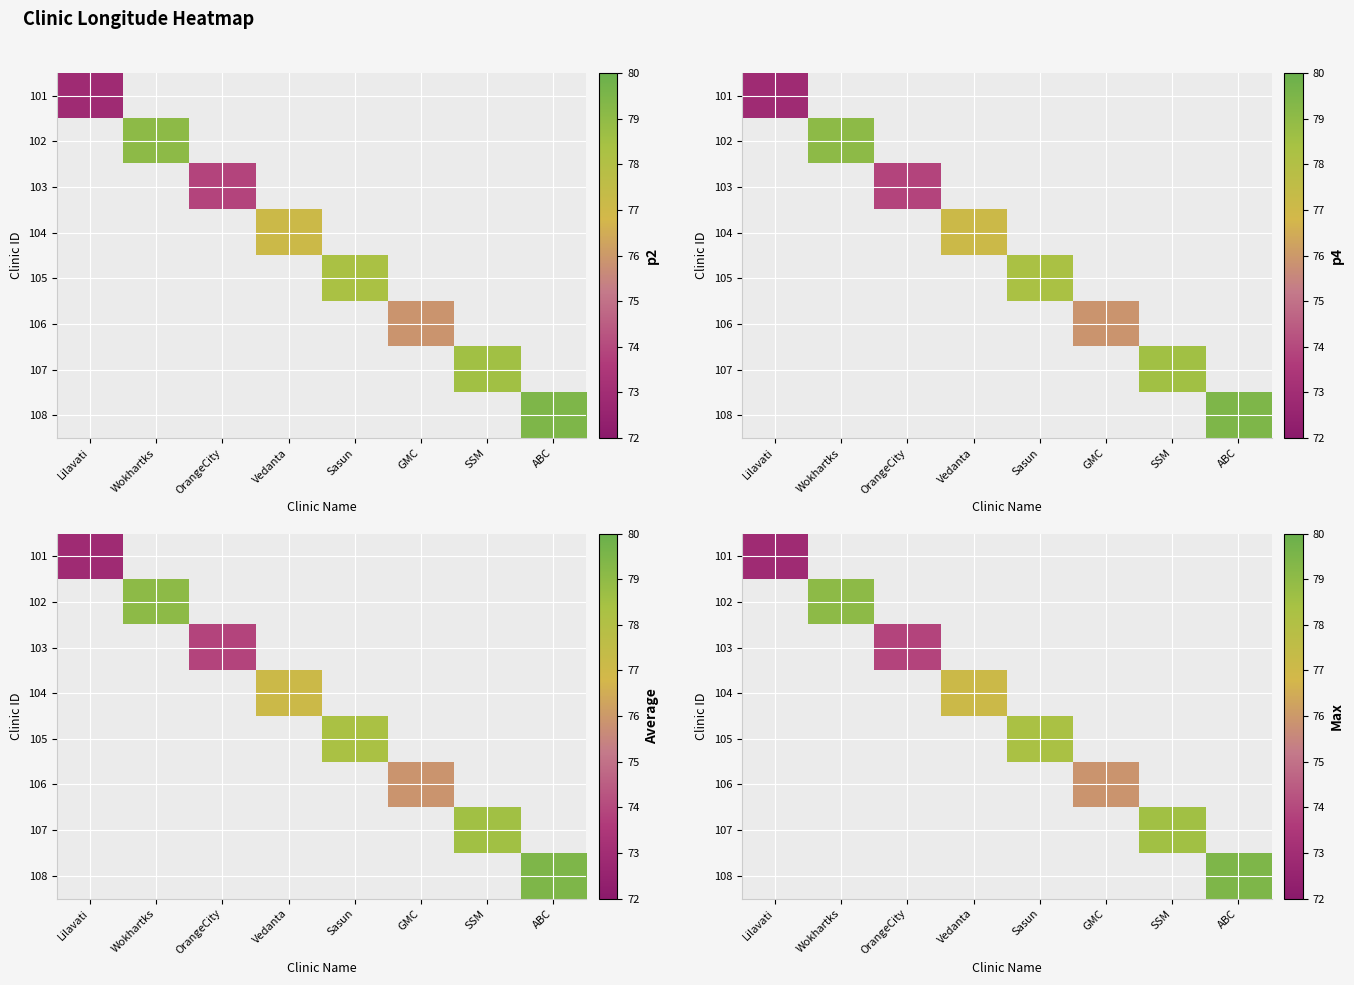

At how many categories does at least one series exceed 73?

7